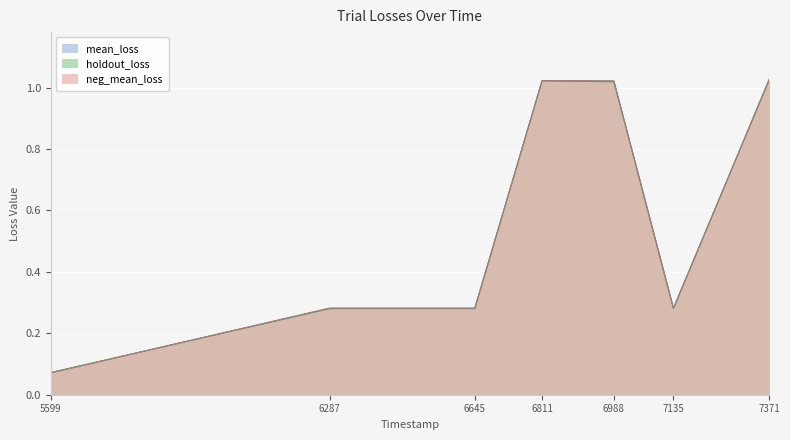

Between 1666206645 and 1666205599, which is larger?

1666206645